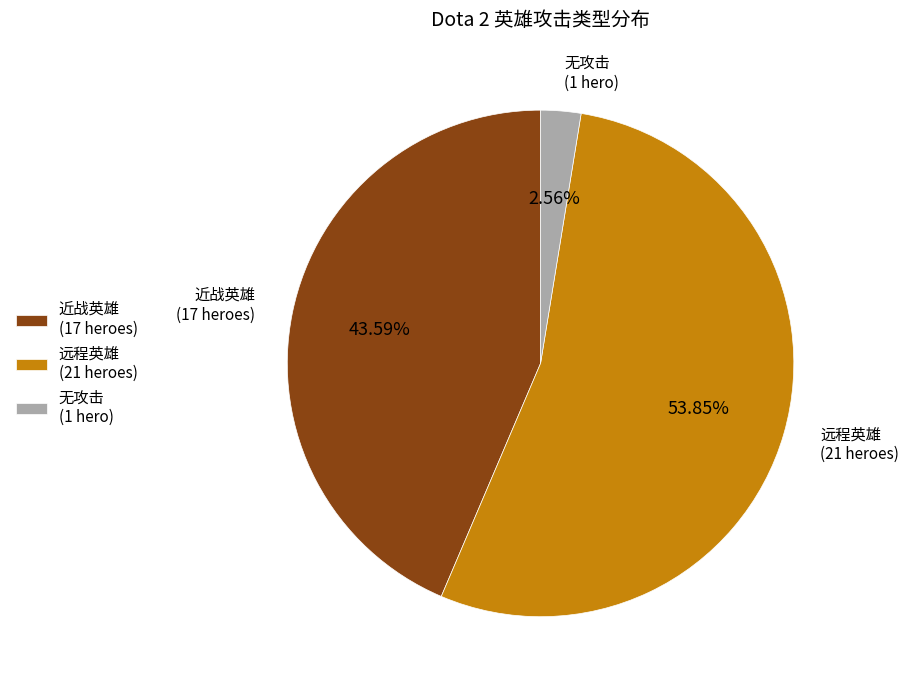

Combined, do 近战英雄 (17 heroes) and 无攻击 (1 hero) account for over 50%?

No